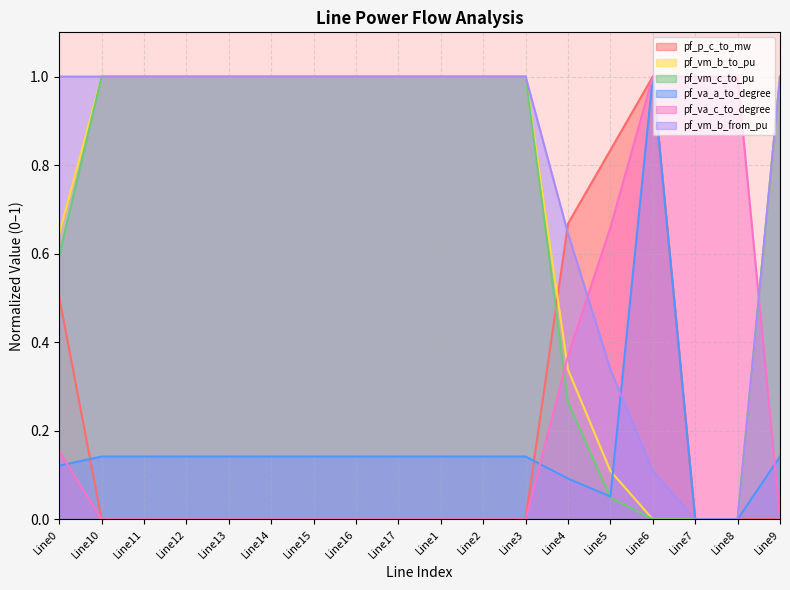

The pf_vm_b_to_pu series shows 0.5 at Line15. True or false?

False